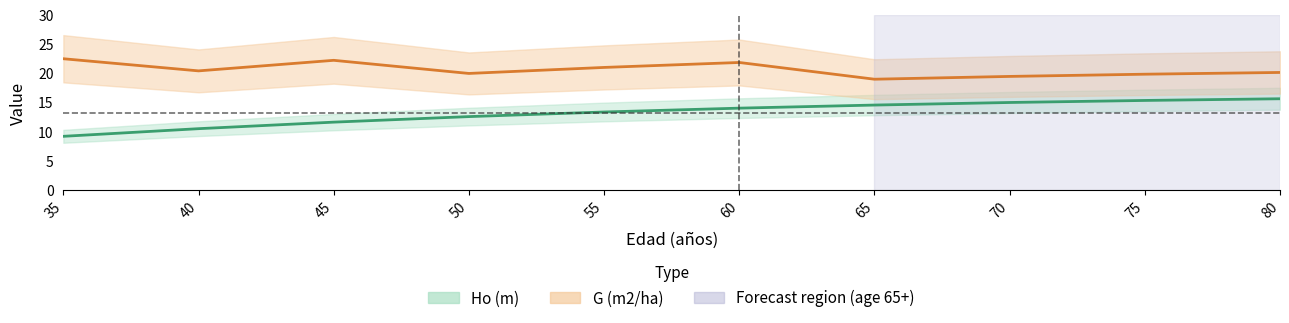

Which label corresponds to the smallest value in the chart?

35